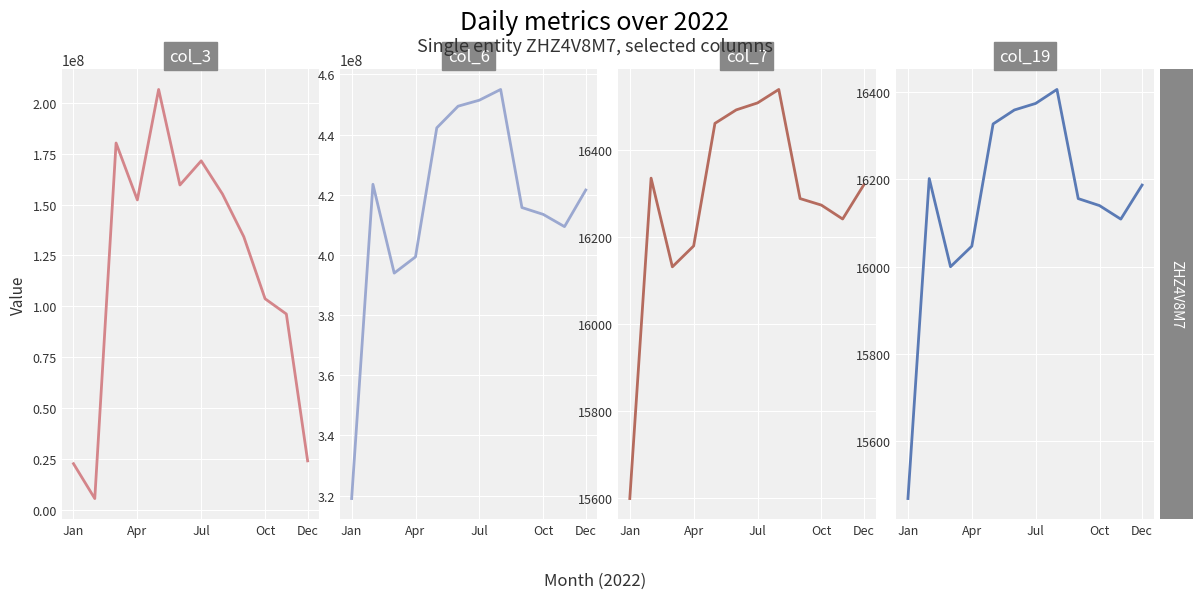

What is the difference between the second highest and minimum values in the col_3 series?

174796632